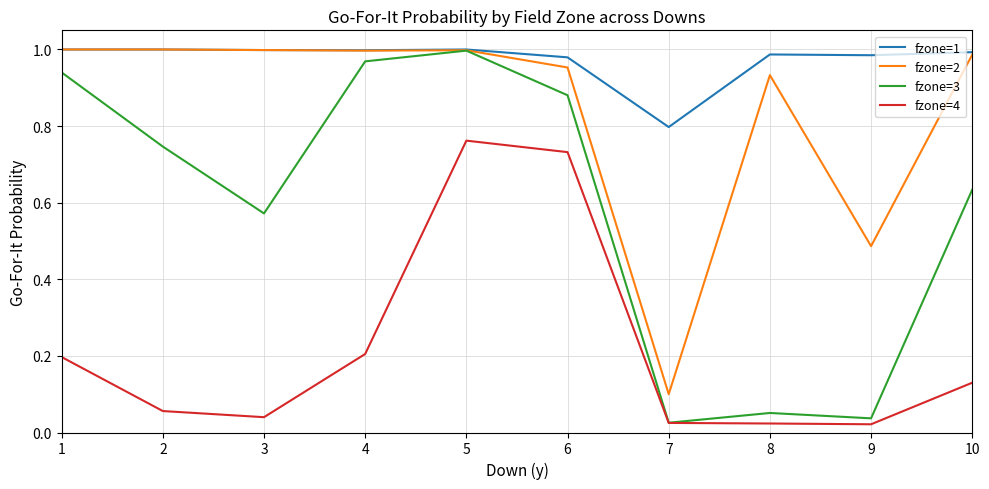

Which series changed the most between 2 and 6?

fzone=4